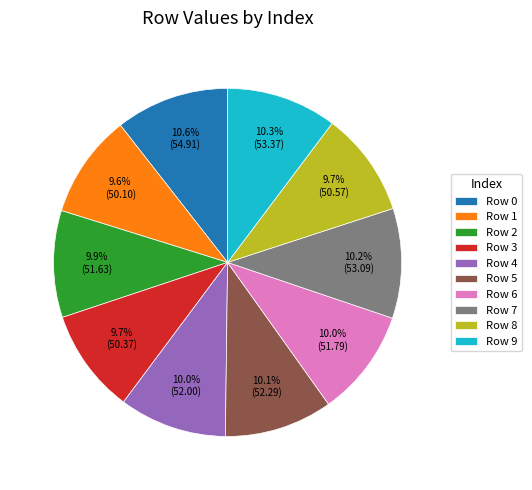

Does any single category account for the majority?

No